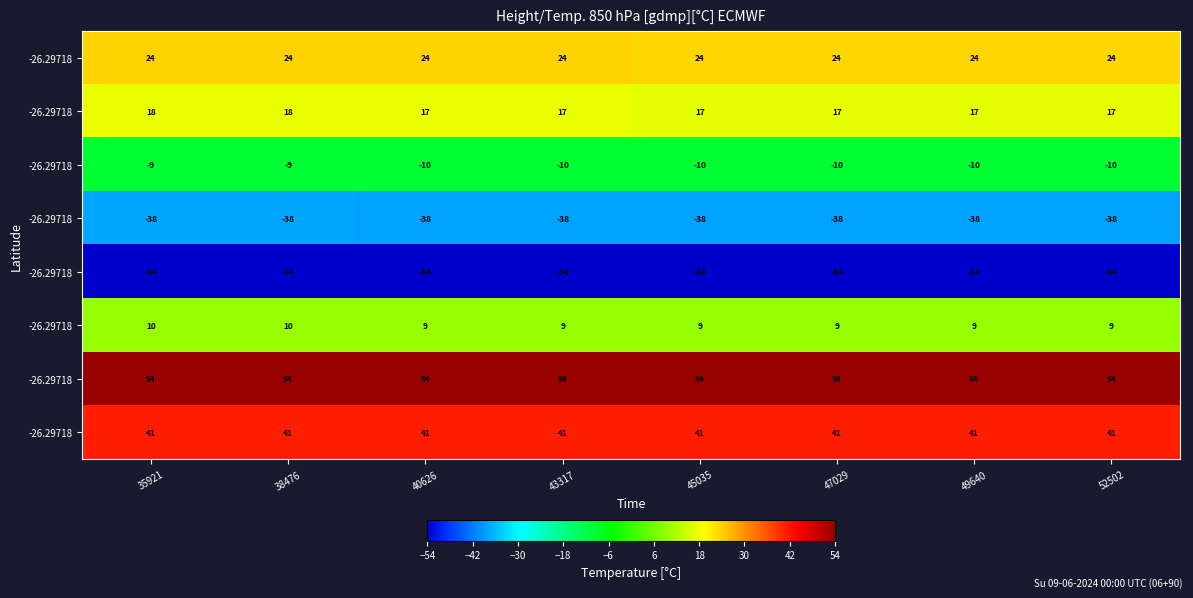

Which label corresponds to the largest value in the chart?

35921